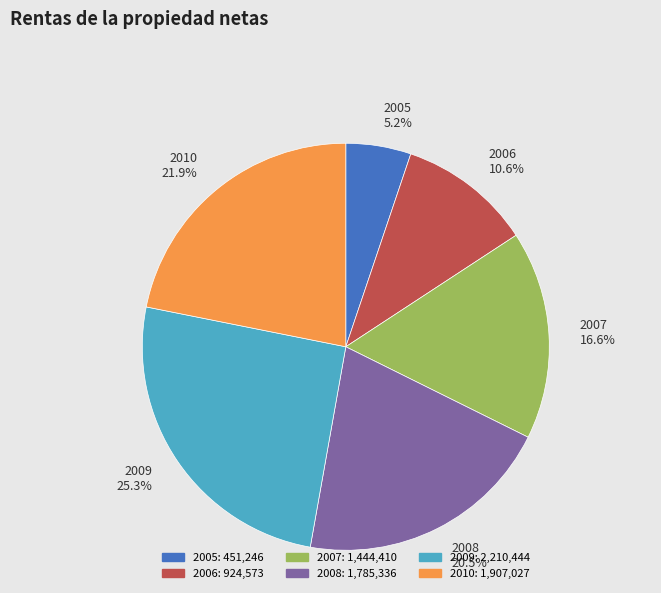

How much of the chart is everything except 2008?

79.5%